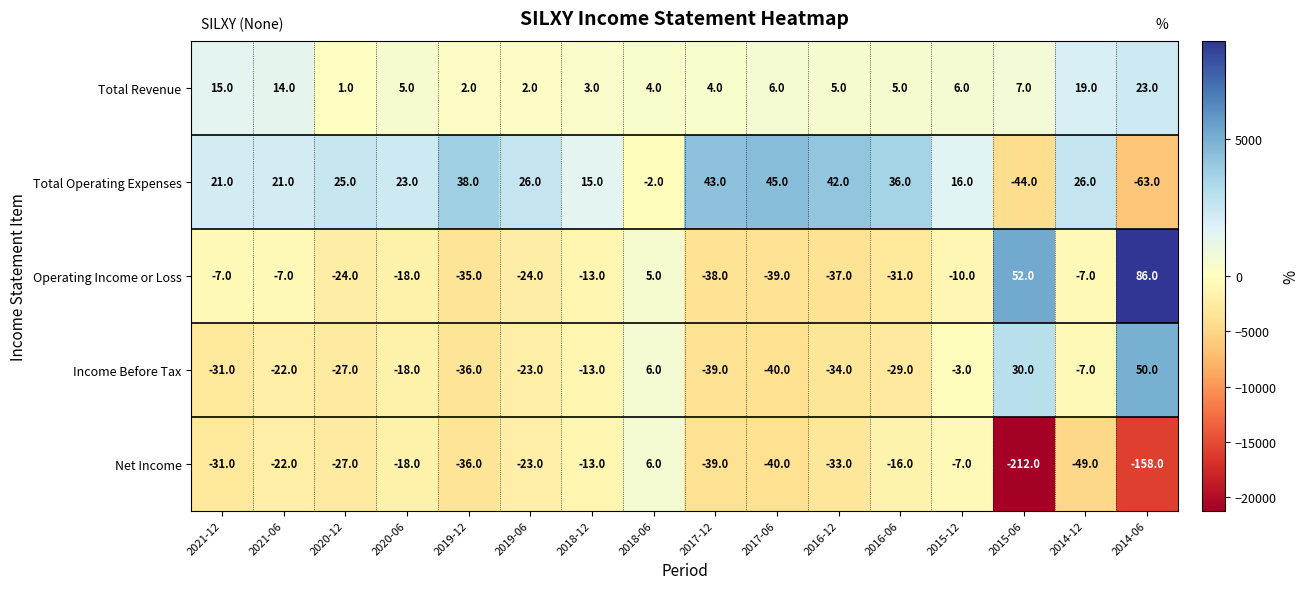

What is the average value of the Operating Income or Loss series?

-9